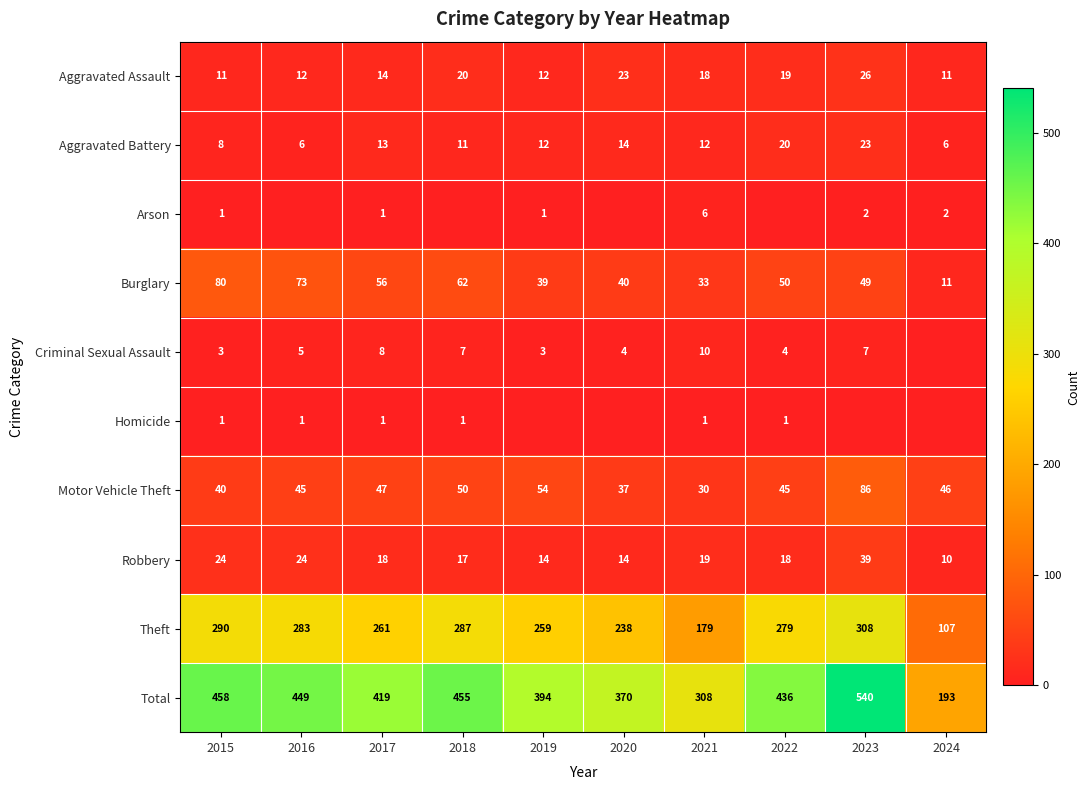

What is the lowest value of the Total series?

193